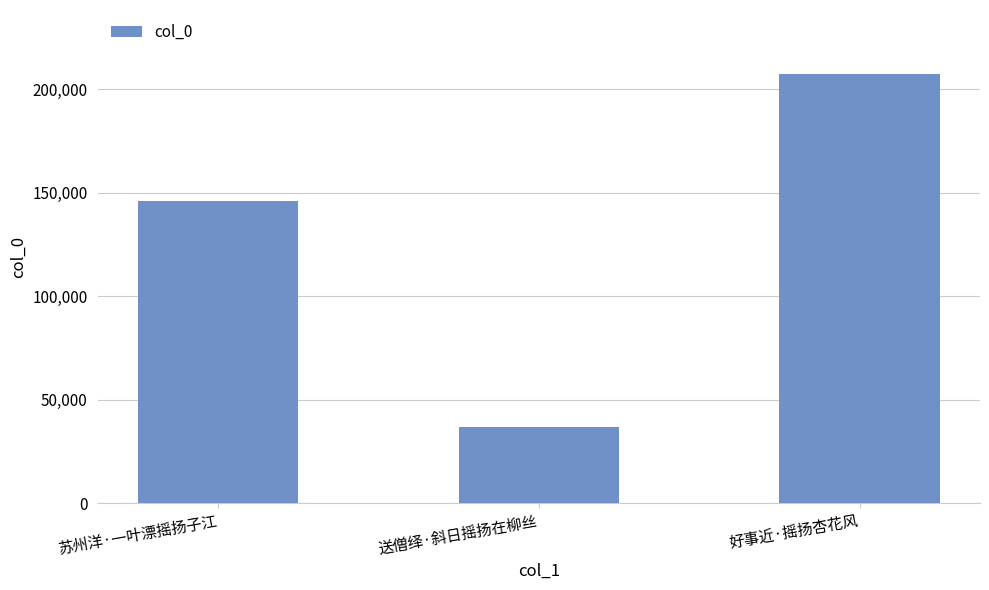

List the labels in order of value, largest first.

好事近·摇扬杏花风, 苏州洋·一叶漂摇扬子江, 送僧绎·斜日摇扬在柳丝